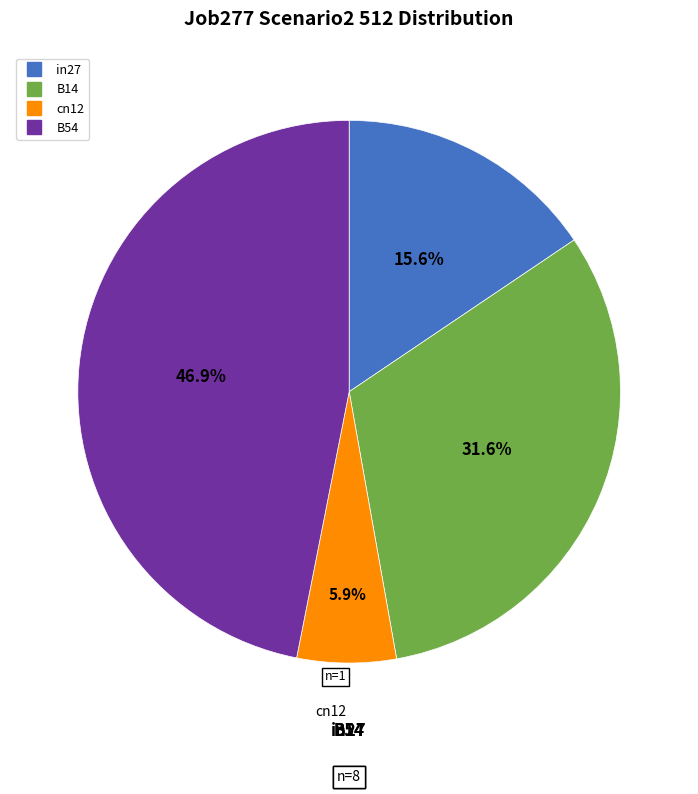

Does any single category account for the majority?

No